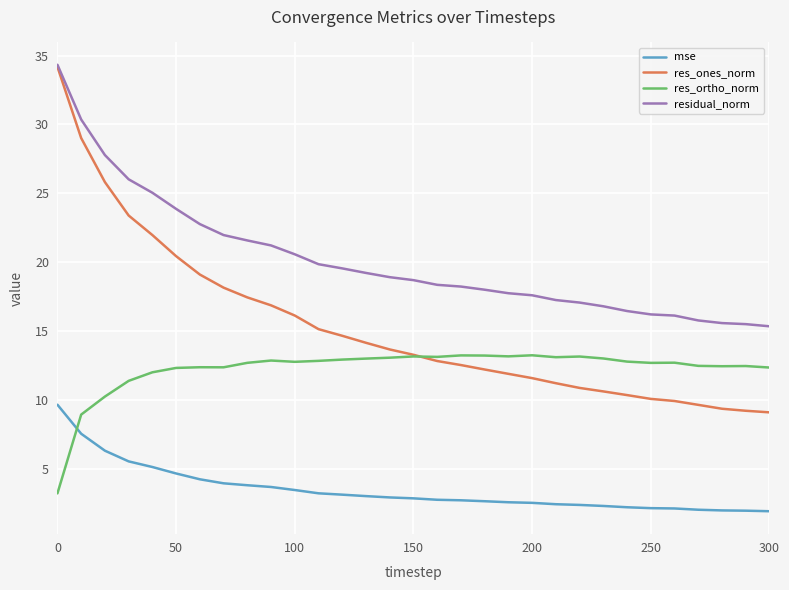

Which series has the largest total across all categories?

residual_norm